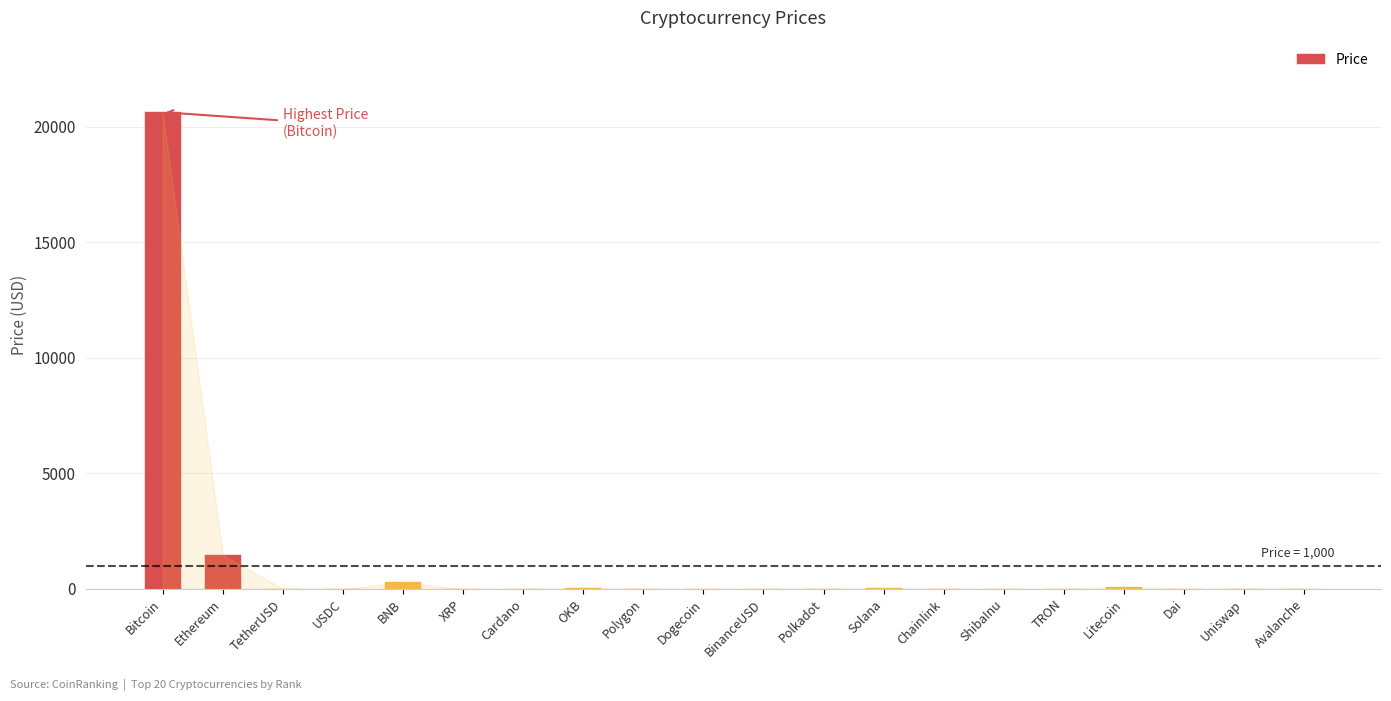

What is the greatest value displayed?

20640.1